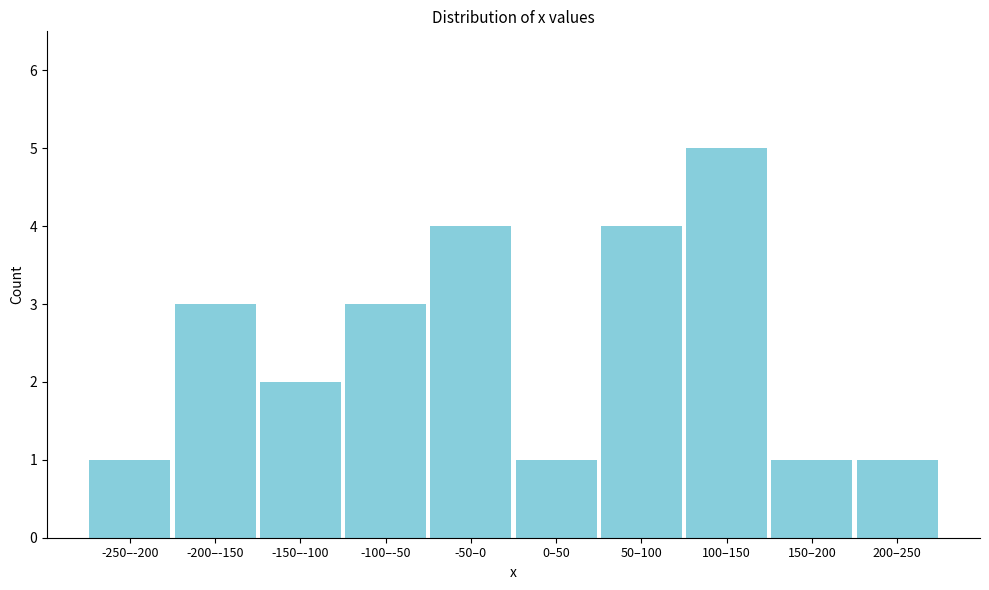

Reading left to right, extract all data points from this chart.

1	3	2	3	4	1	4	5	1	1